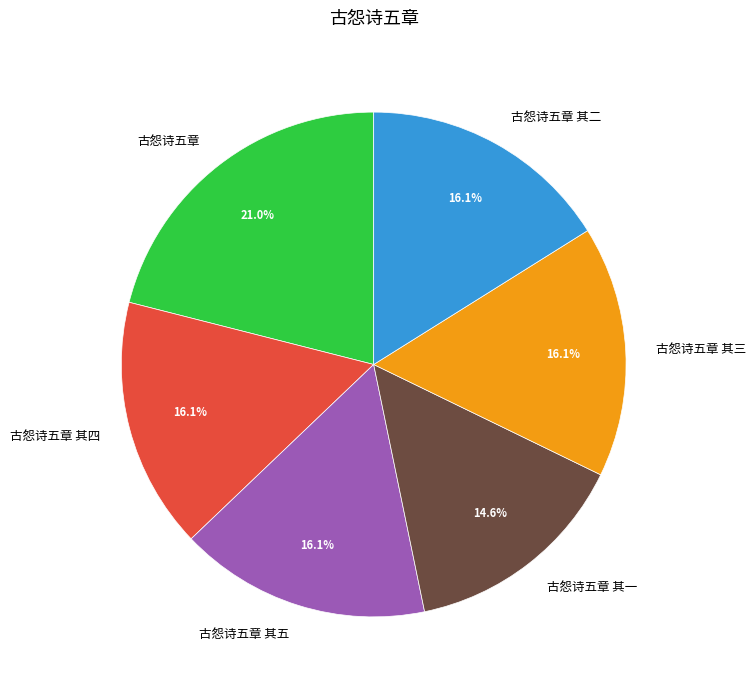

How many slices are in this pie chart?

6